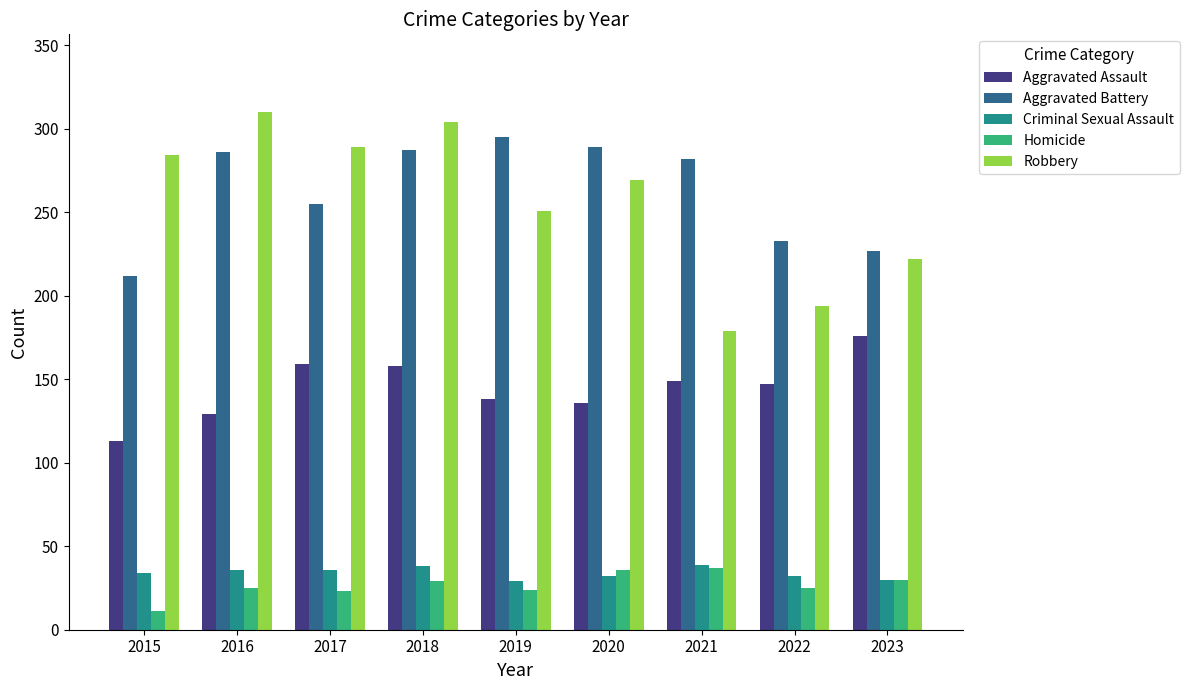

How many values in the Criminal Sexual Assault series are below 34?

4